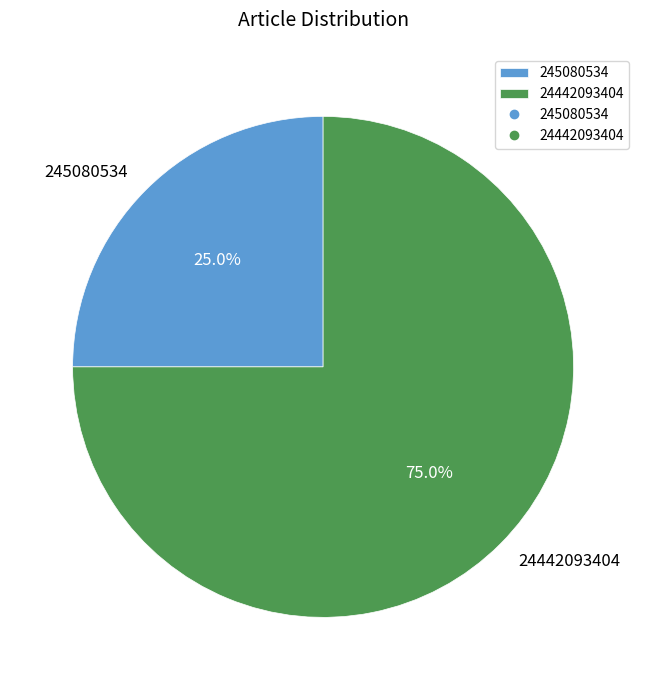

Is there a majority slice in this chart?

Yes